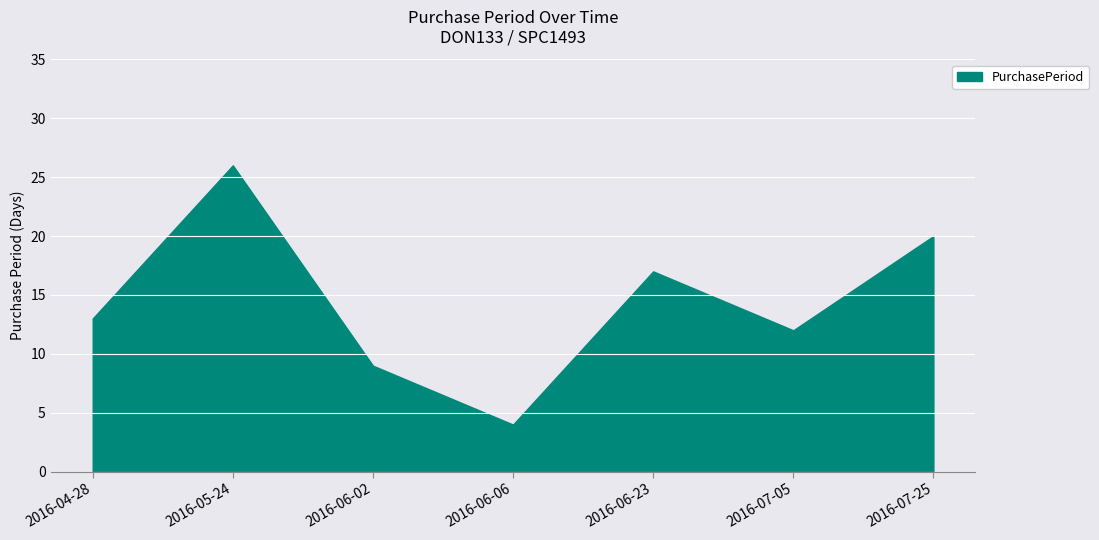

What is the smallest value displayed?

4